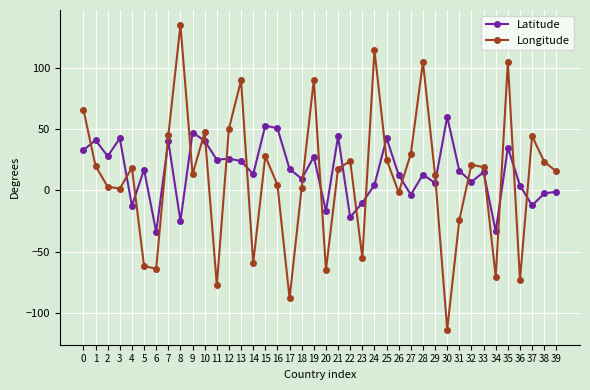

How many series are shown in this chart?

2